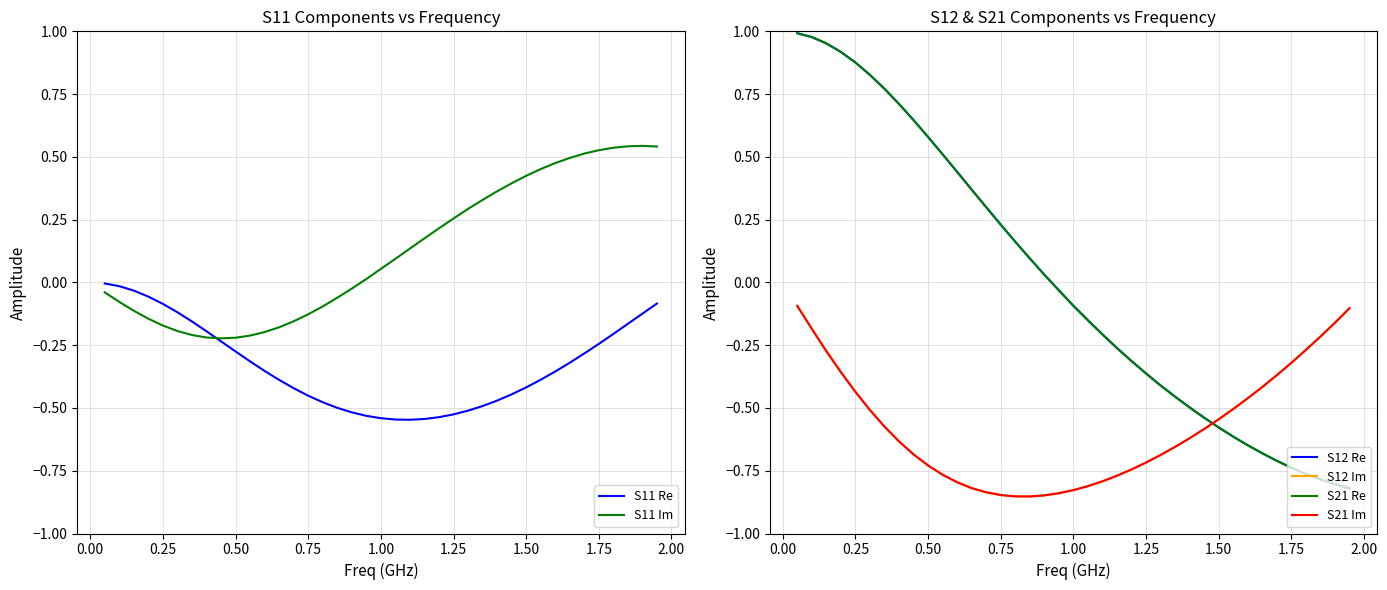

How many positive values does the S21 Re series have?

18